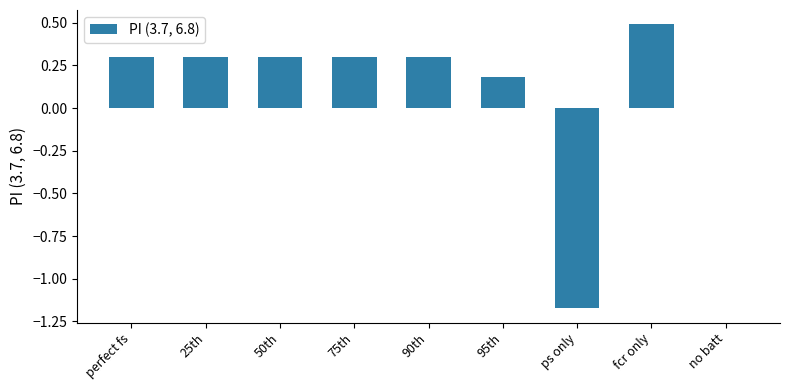

What is the greatest value displayed?

0.5